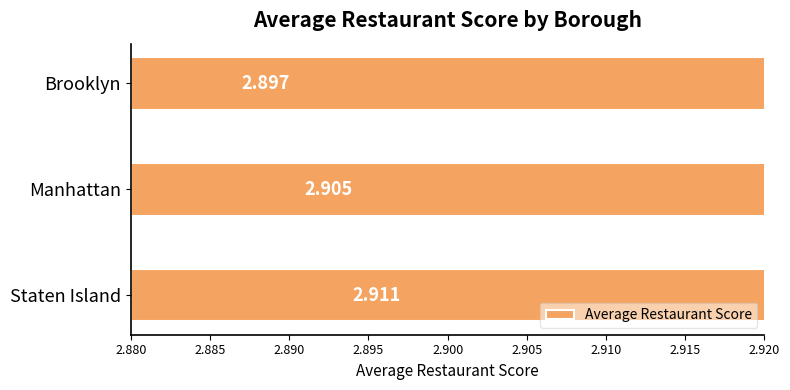

Is it true that the value at Manhattan is 2.9?

True